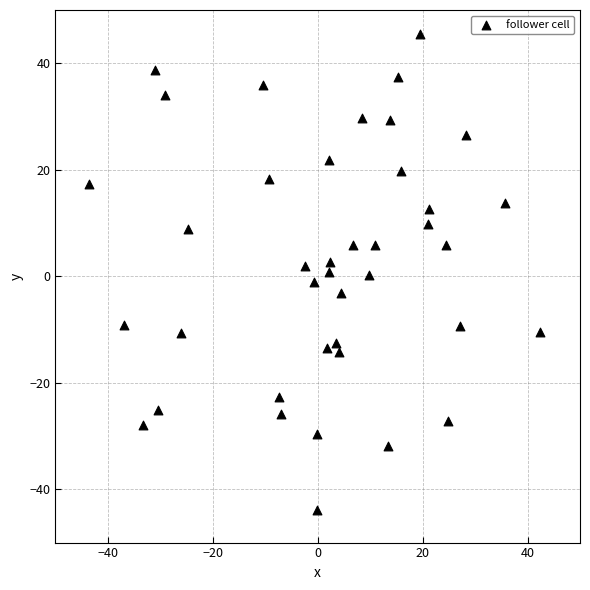

What is the range of Y values (max minus min)?

89.5